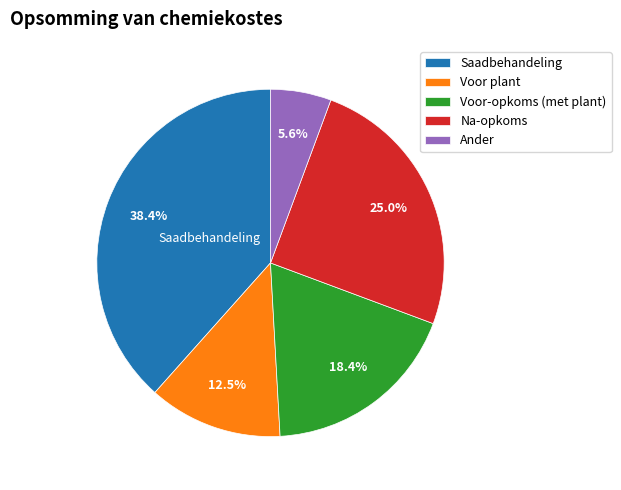

Is there a majority slice in this chart?

No